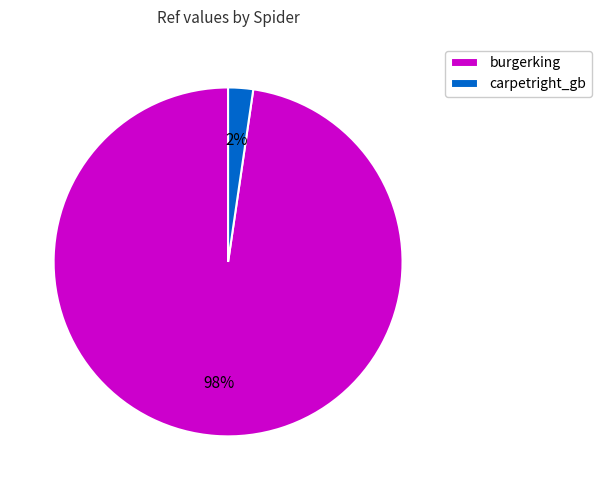

What percentage is the burgerking slice, to the nearest percent?

98%